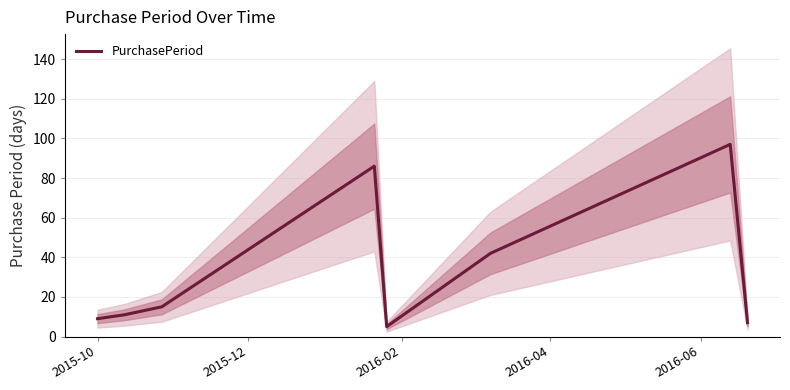

Is this an area chart (filled region under the line)?

No